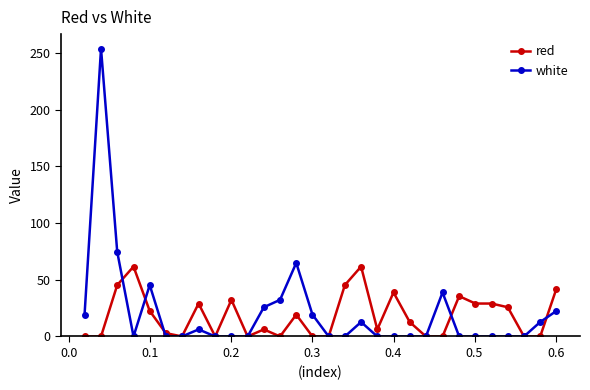

Rank the series by their average value, from highest to lowest.

white, red